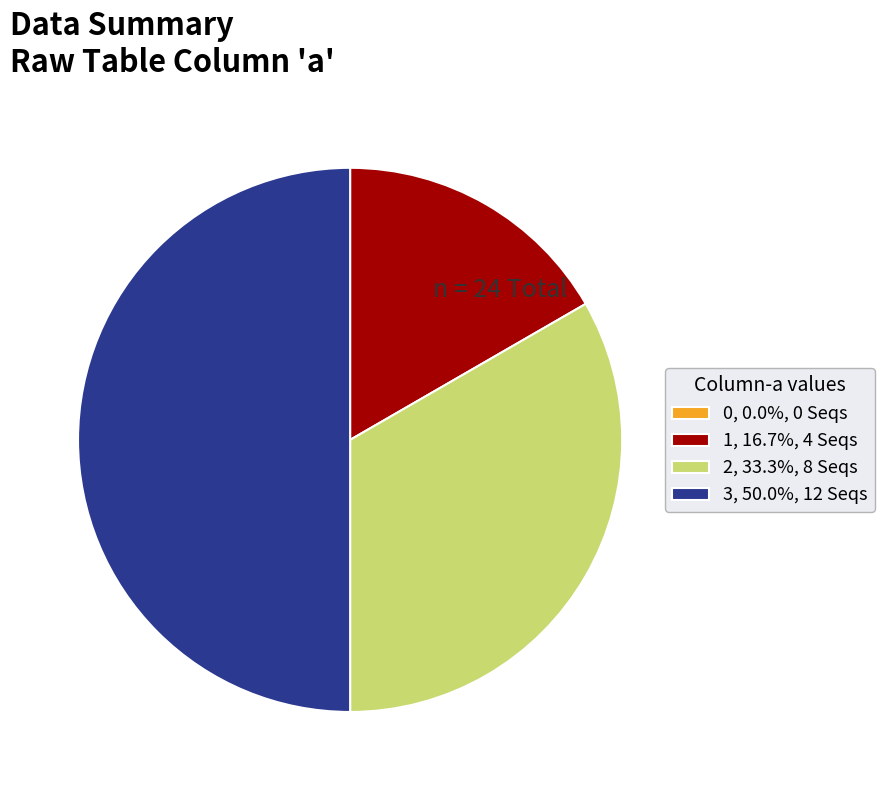

Does 1, 16.7%, 4 Seqs represent more than half of the total?

No